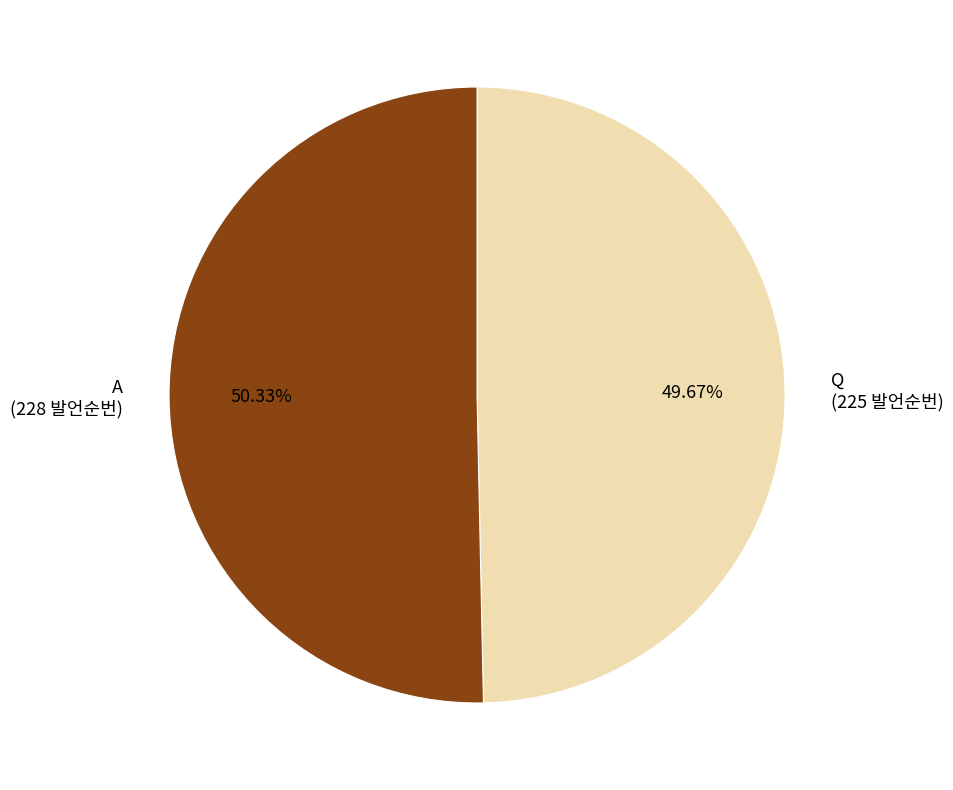

What percentage do A and Q together represent?

100.0%